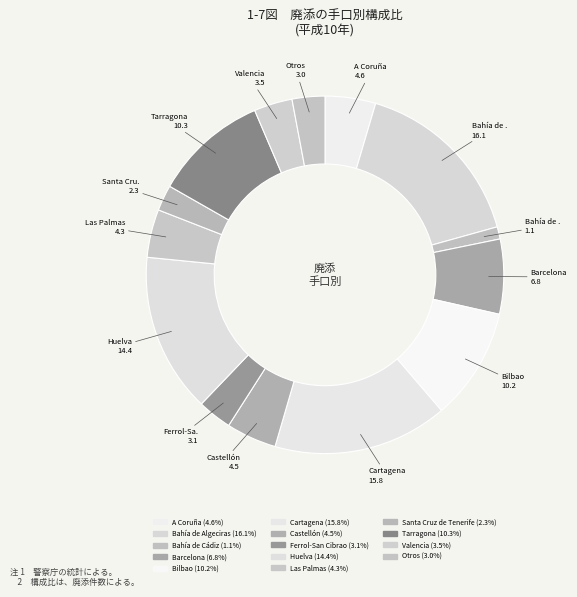

Is there any slice that represents more than half of the pie?

No